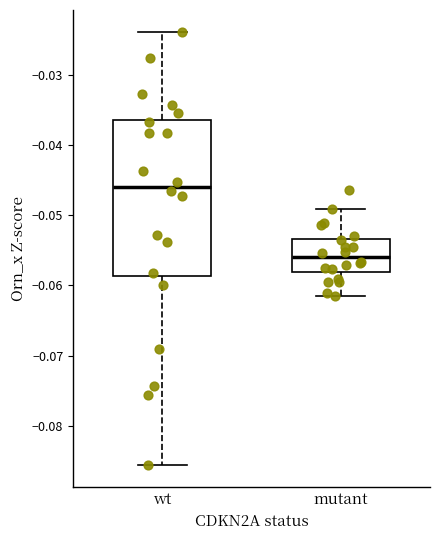

Reading left to right, read every box against the y-axis: the position of its median line, the range the box covers, and the ends of its whiskers. The values are not printed on the chart, so give them approximately, as read against the axis.

wt: median -0.046, box -0.059 to -0.036, whiskers -0.086 to -0.024
mutant: median -0.056, box -0.058 to -0.053, whiskers -0.062 to -0.049